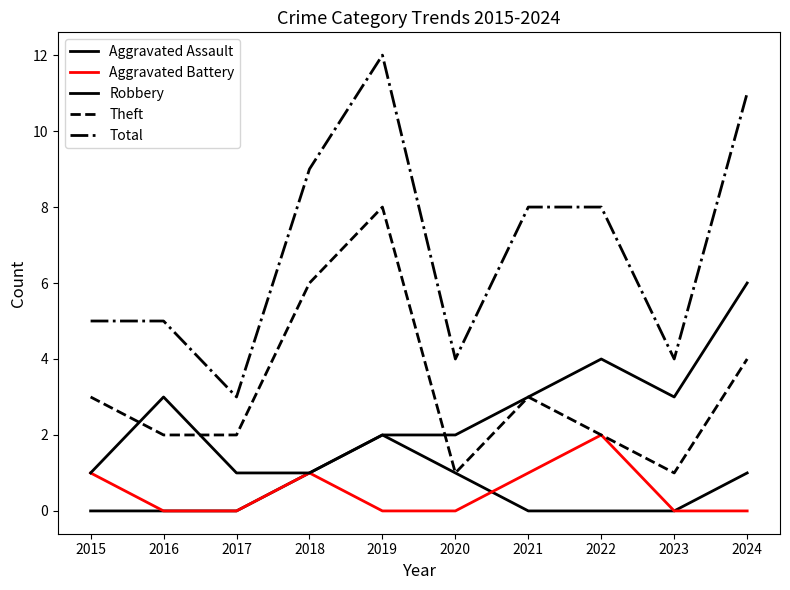

The value of Aggravated Assault at 2024 is 0. True or false?

False